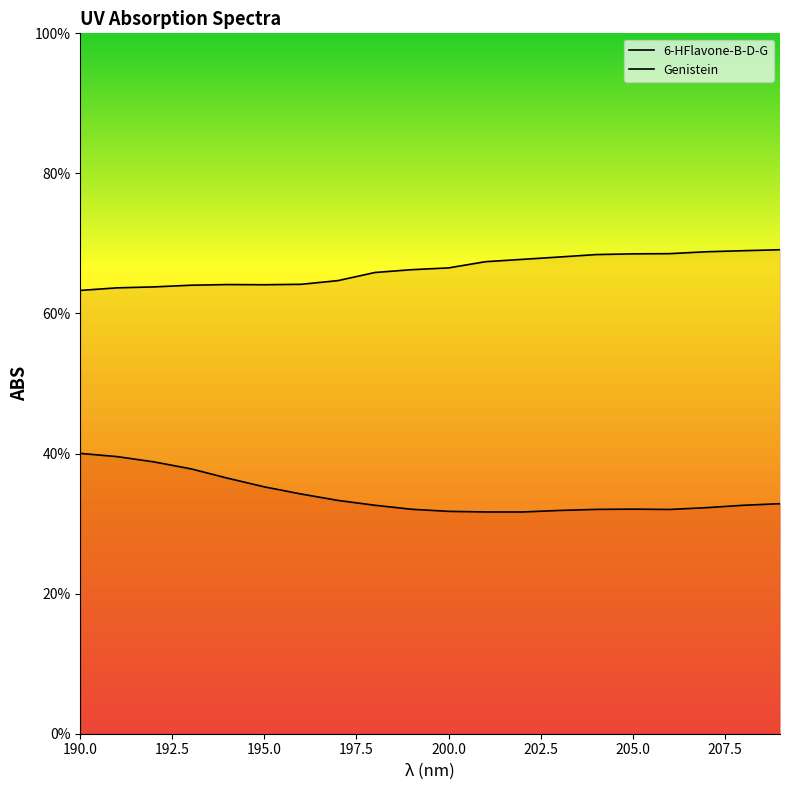

Is this an area chart (filled region under the line)?

No